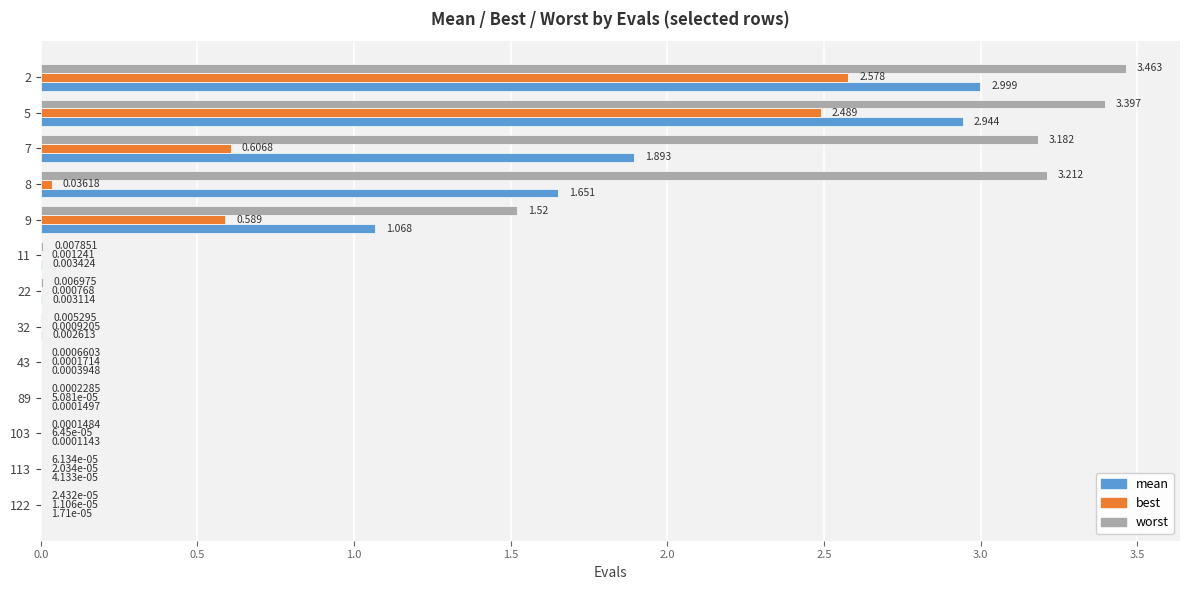

Which series has the largest total across all categories?

worst